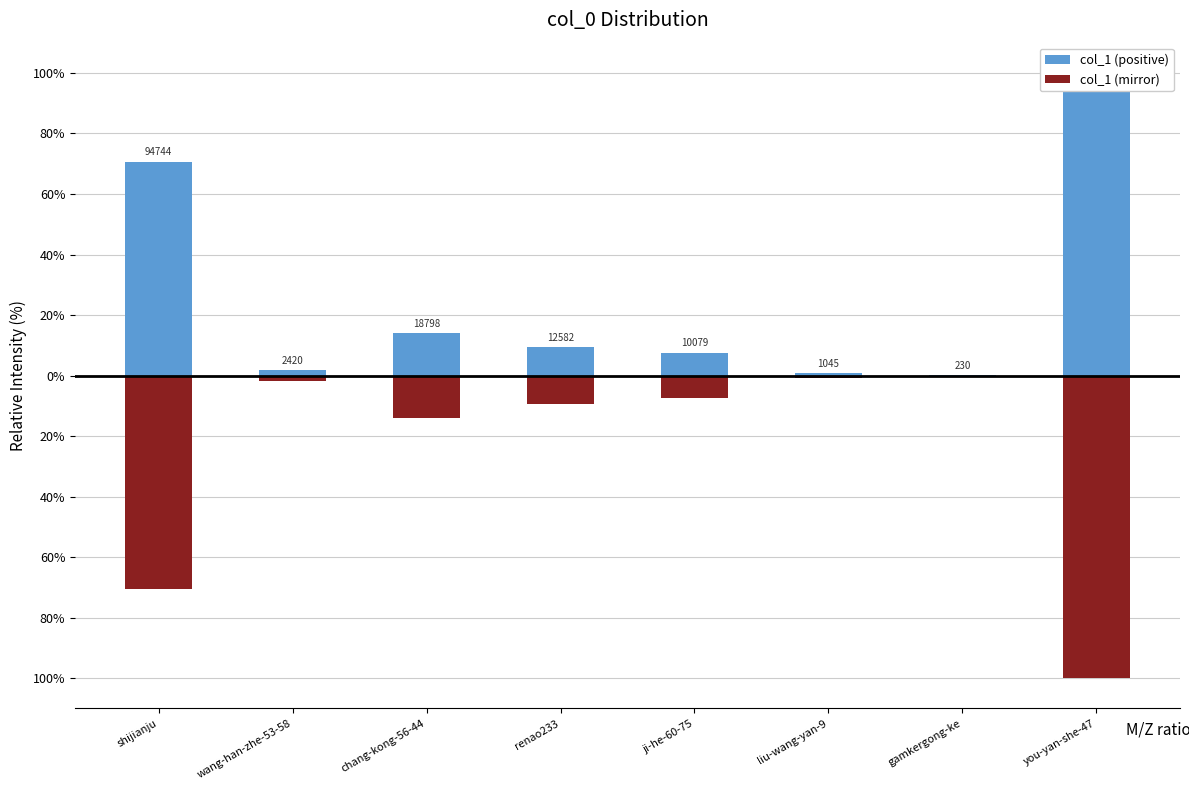

Is it true that col_1 (positive) equals 0.5 at liu-wang-yan-9?

False